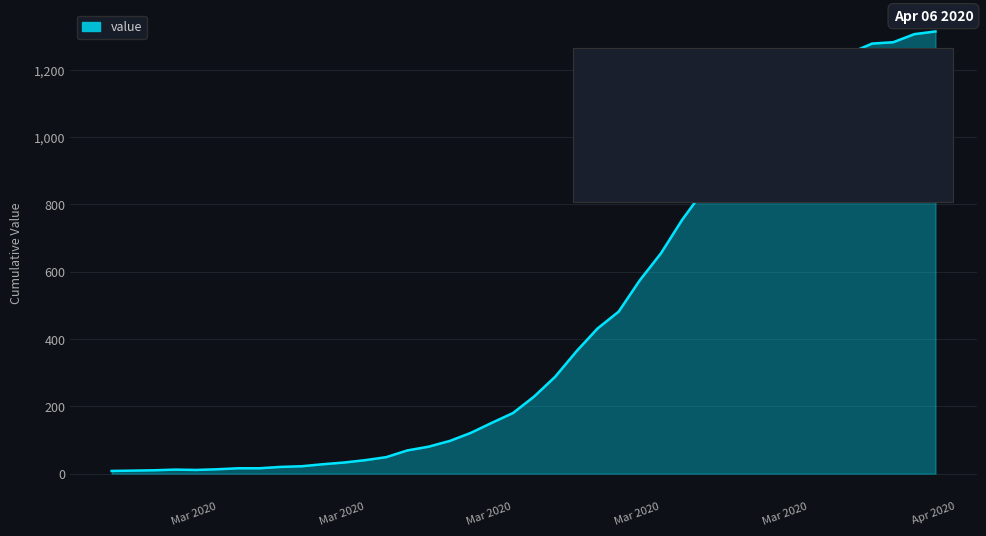

How many lines are shown in the chart?

1